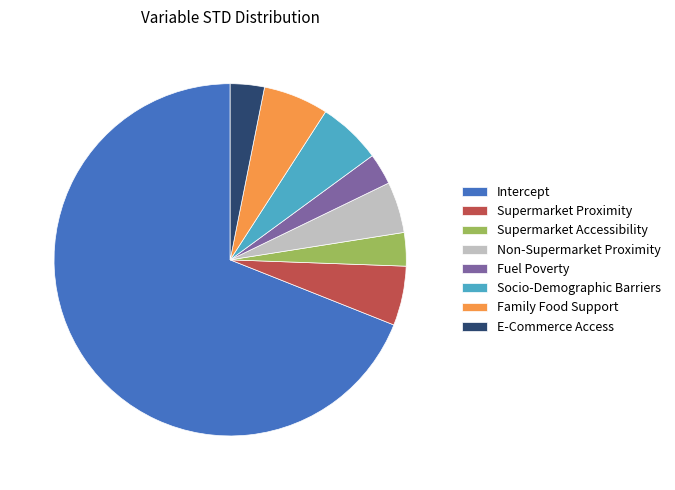

Which slice is the largest?

Intercept